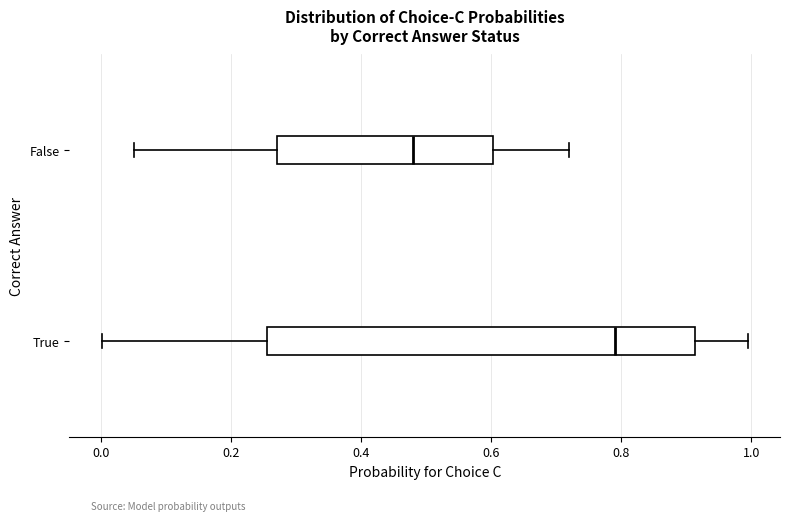

Where does the median line of the box for False sit on the x-axis? The values are not printed on the chart, so give them approximately, as read against the axis.

0.48